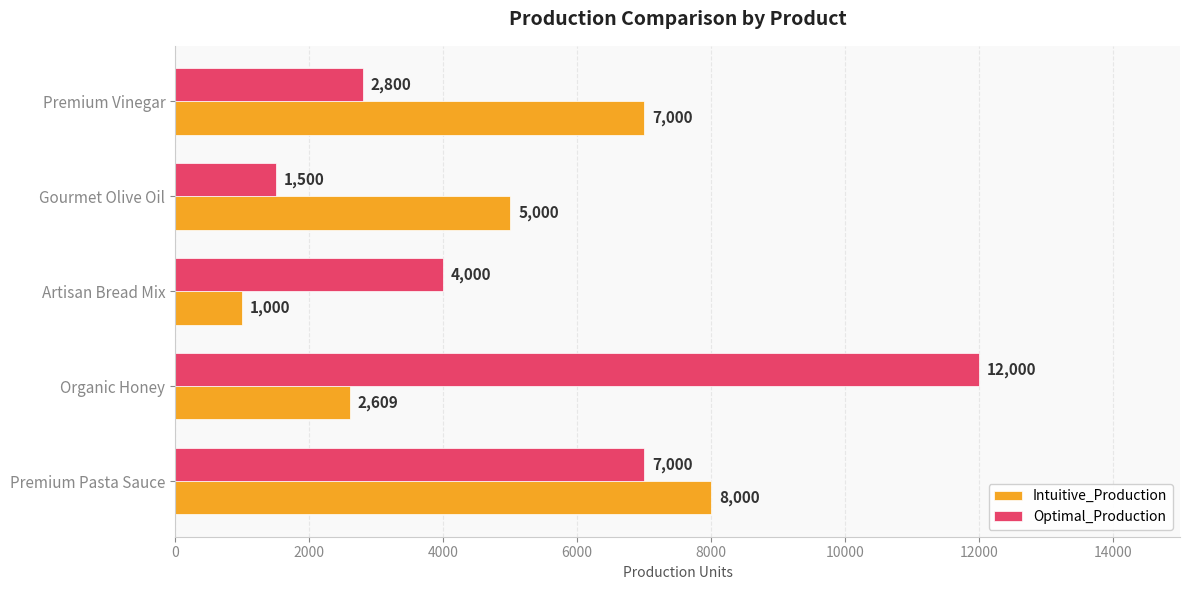

The Optimal_Production series shows 1500 at Gourmet Olive Oil. True or false?

True